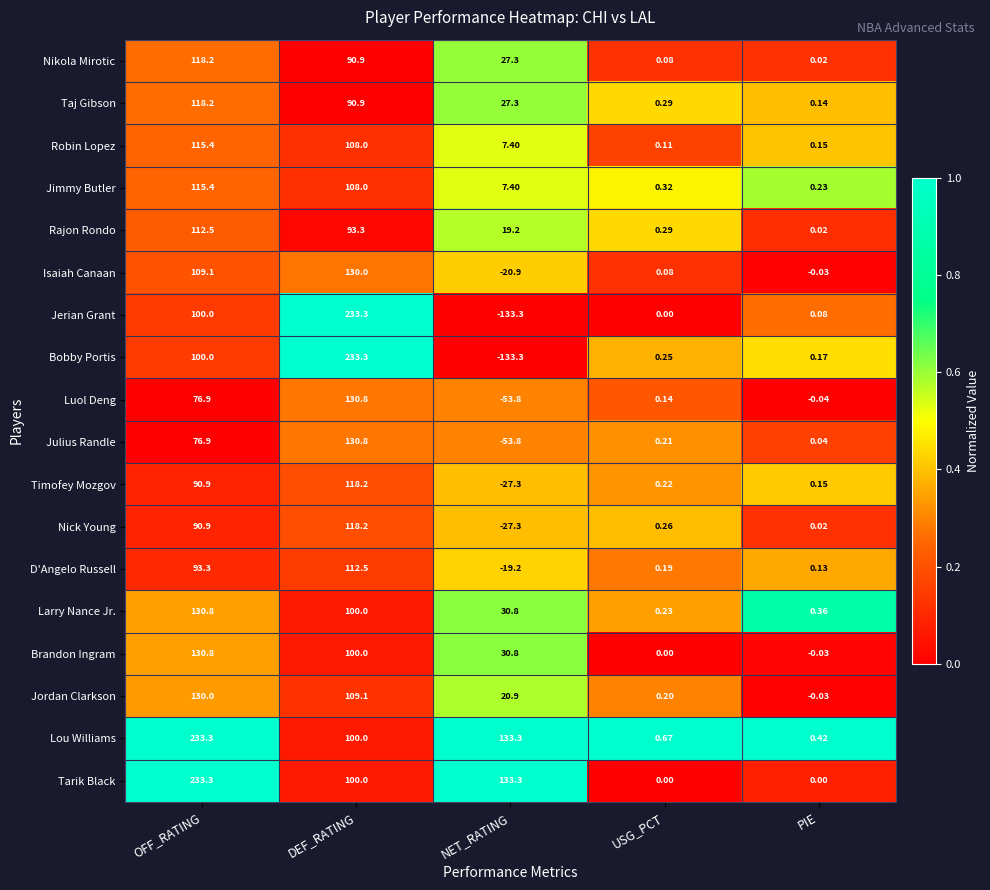

Where does the Luol Deng series first go above 0?

OFF_RATING